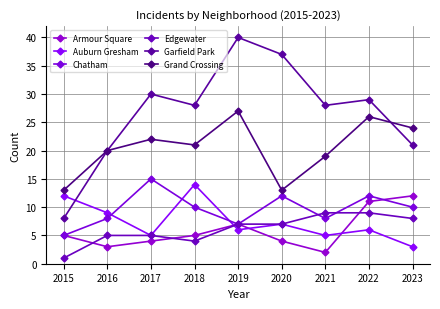

The Armour Square series shows 8 at 2018. True or false?

False